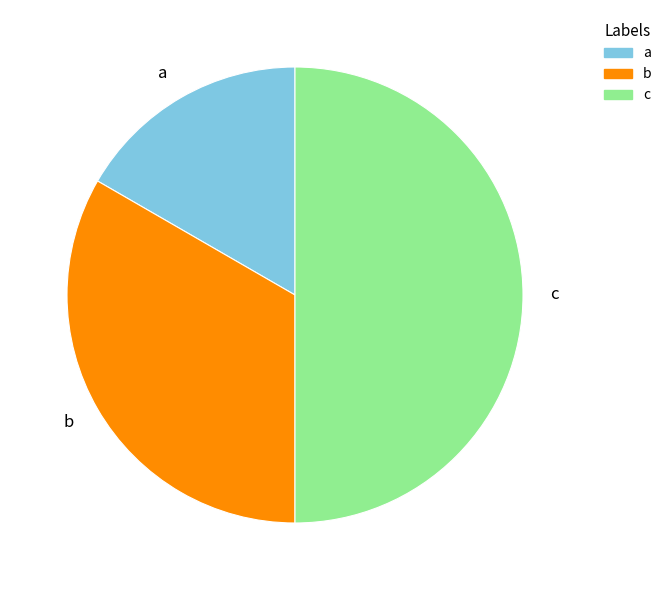

True or false: c accounts for 59% of the total.

False